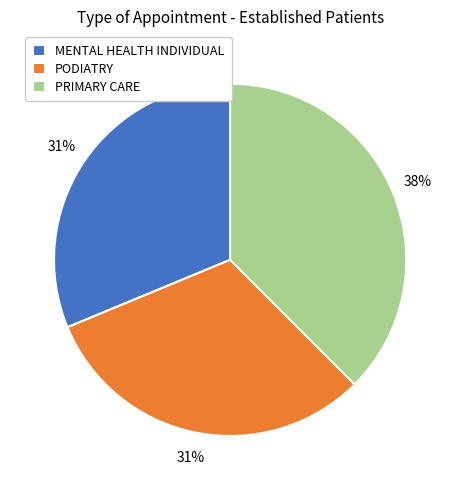

True or false: PODIATRY accounts for 39% of the total.

False